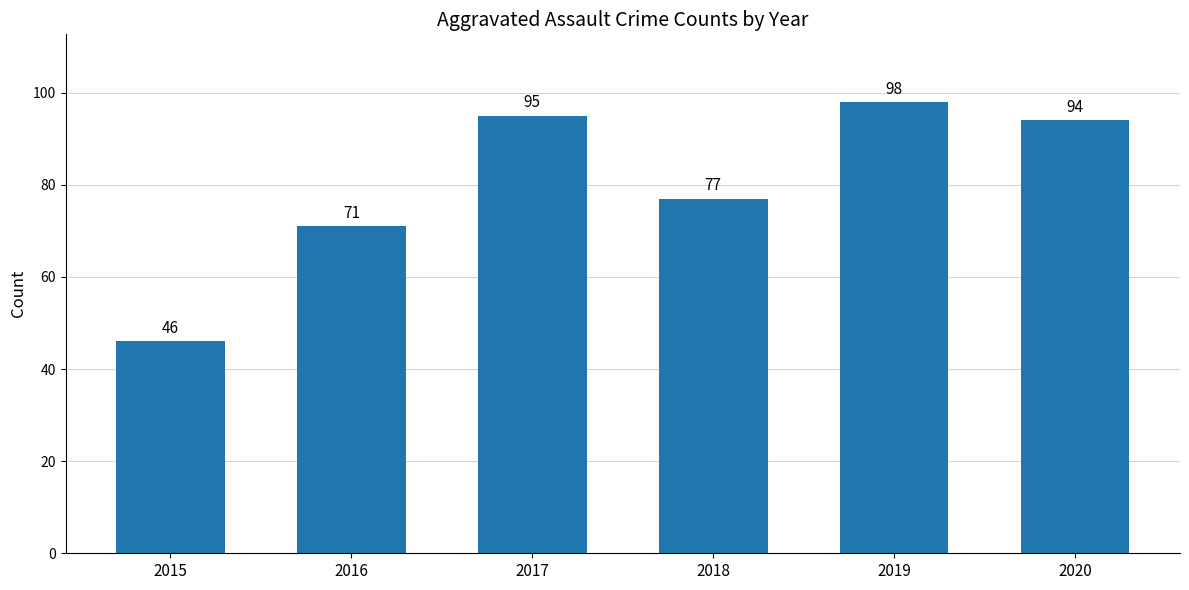

The value at 2015 is 46. True or false?

True